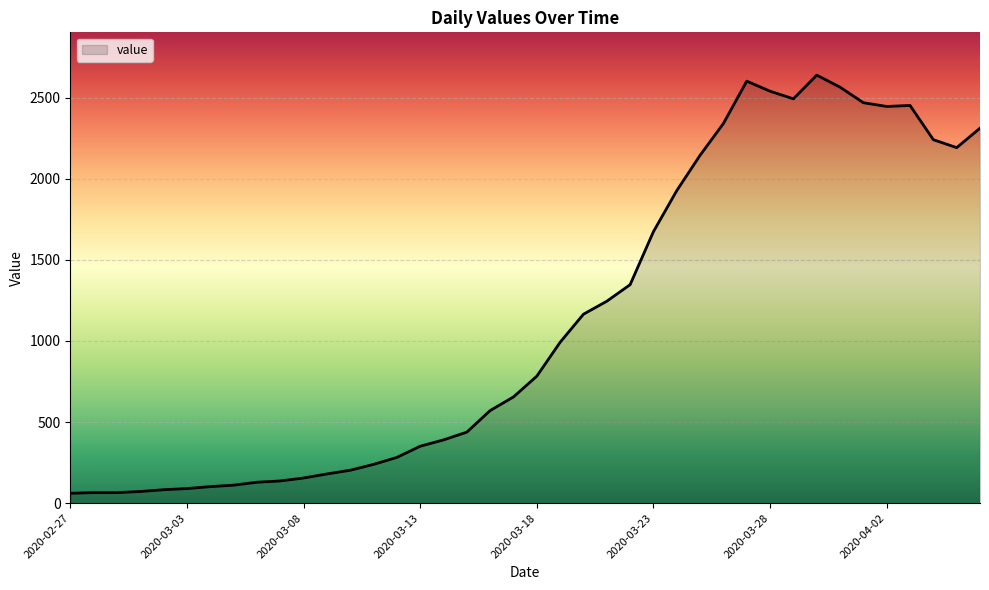

What is the minimum value shown in the chart?

61